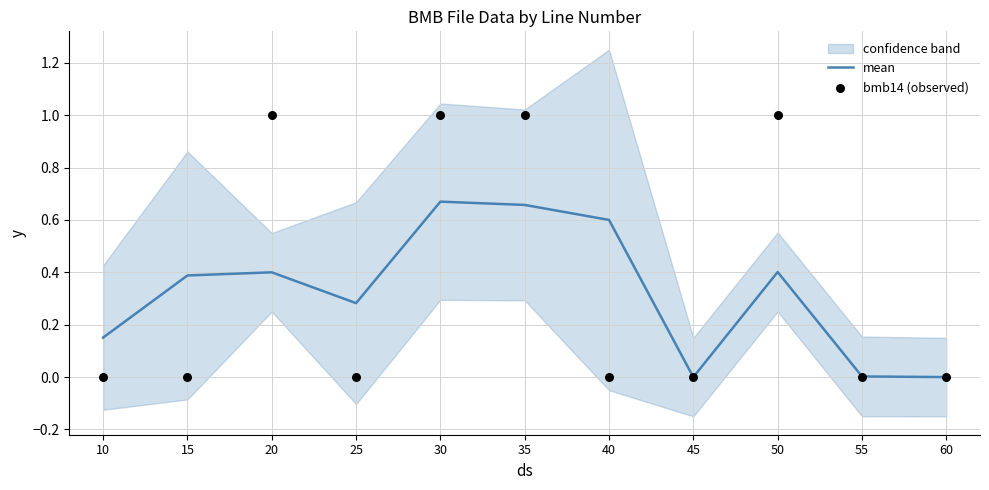

Which series has the widest spread of Y values?

bmb14 (observed)